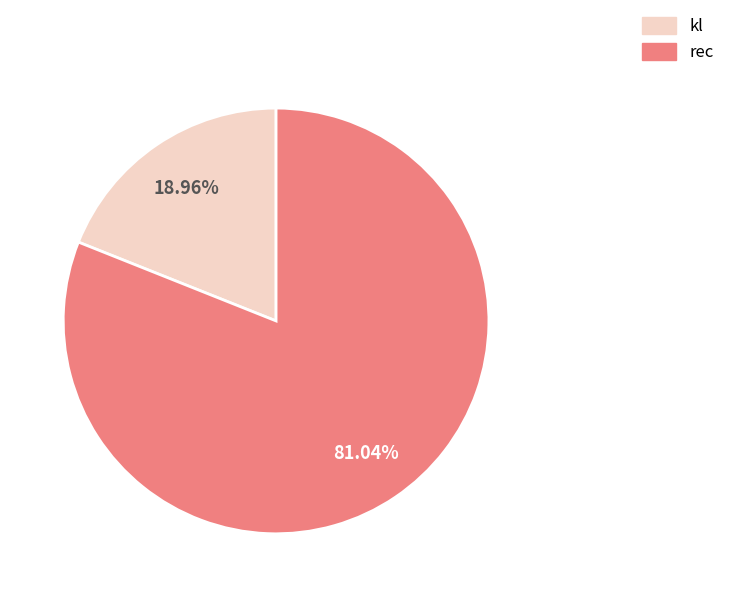

To the nearest percent, what is the combined percentage of rec and kl?

100%